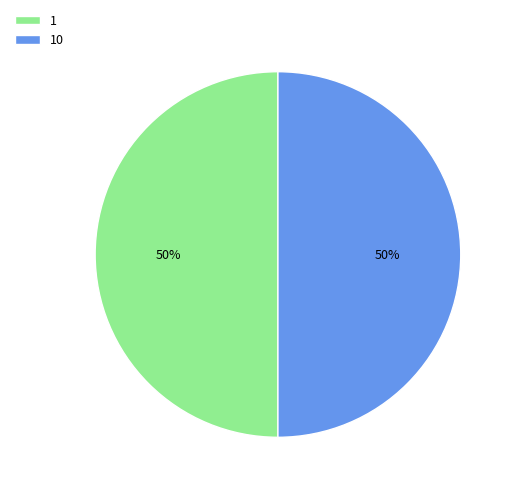

Approximately how many times larger is the value at 1 compared to 10?

1.0